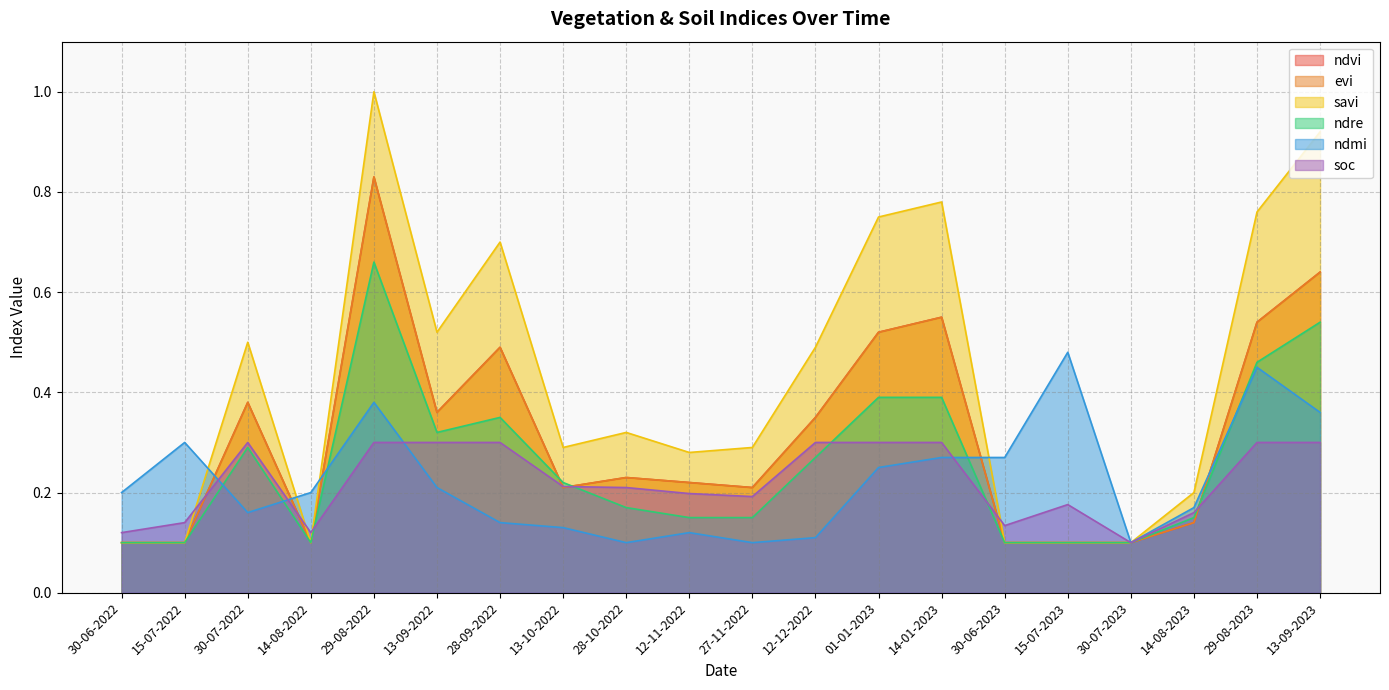

True or false: savi and ndre intersect in this chart.

False